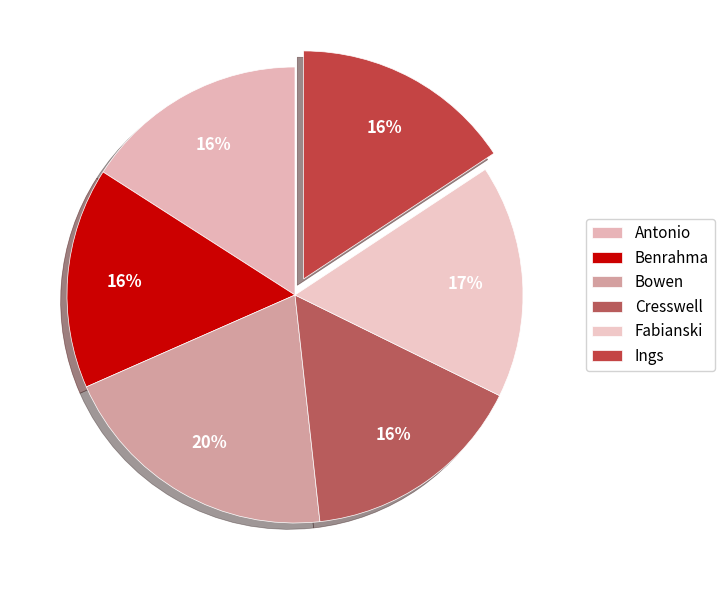

Which slice is the smallest?

Benrahma